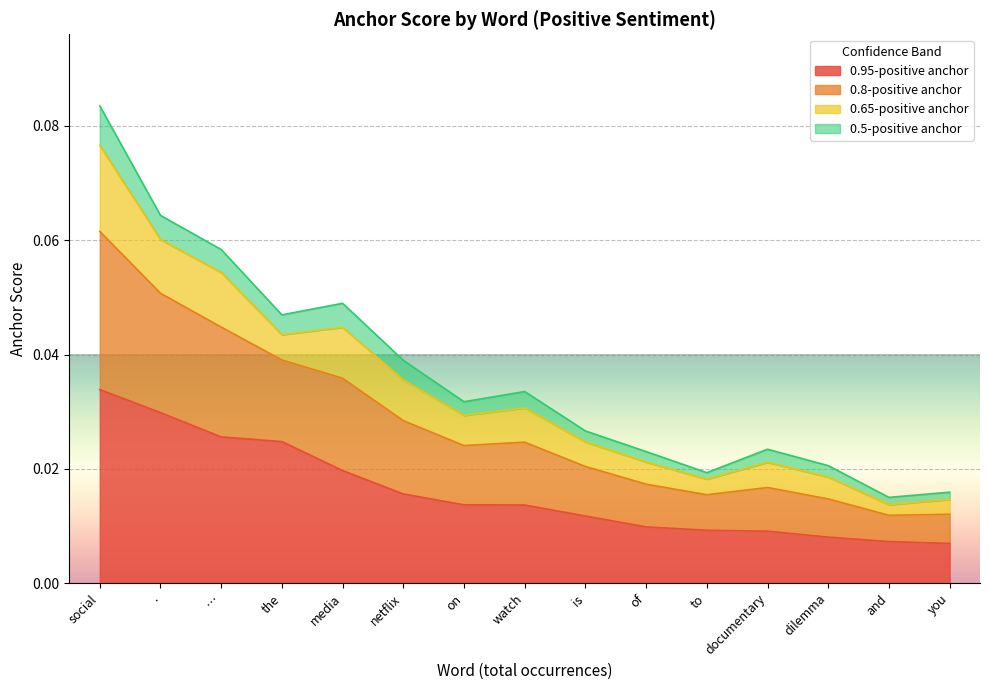

At which category is the sum across all series the highest?

social